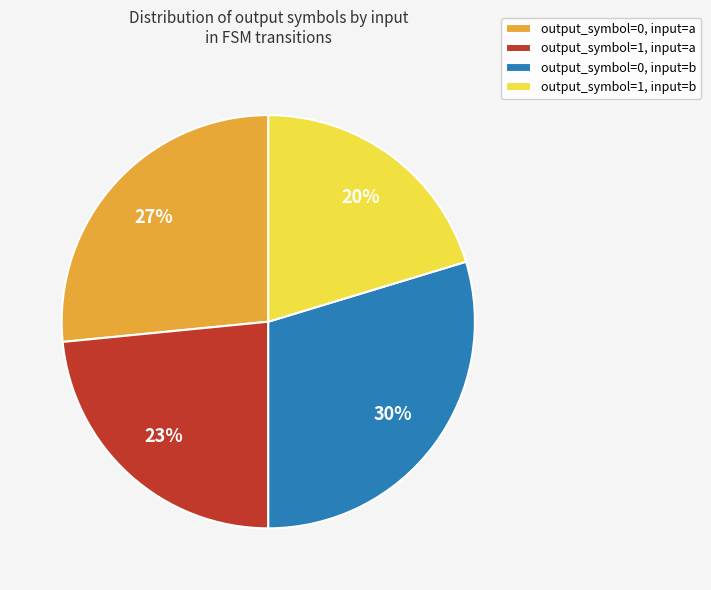

To the nearest percent, what percentage of the pie is output_symbol=1, input=a?

23%